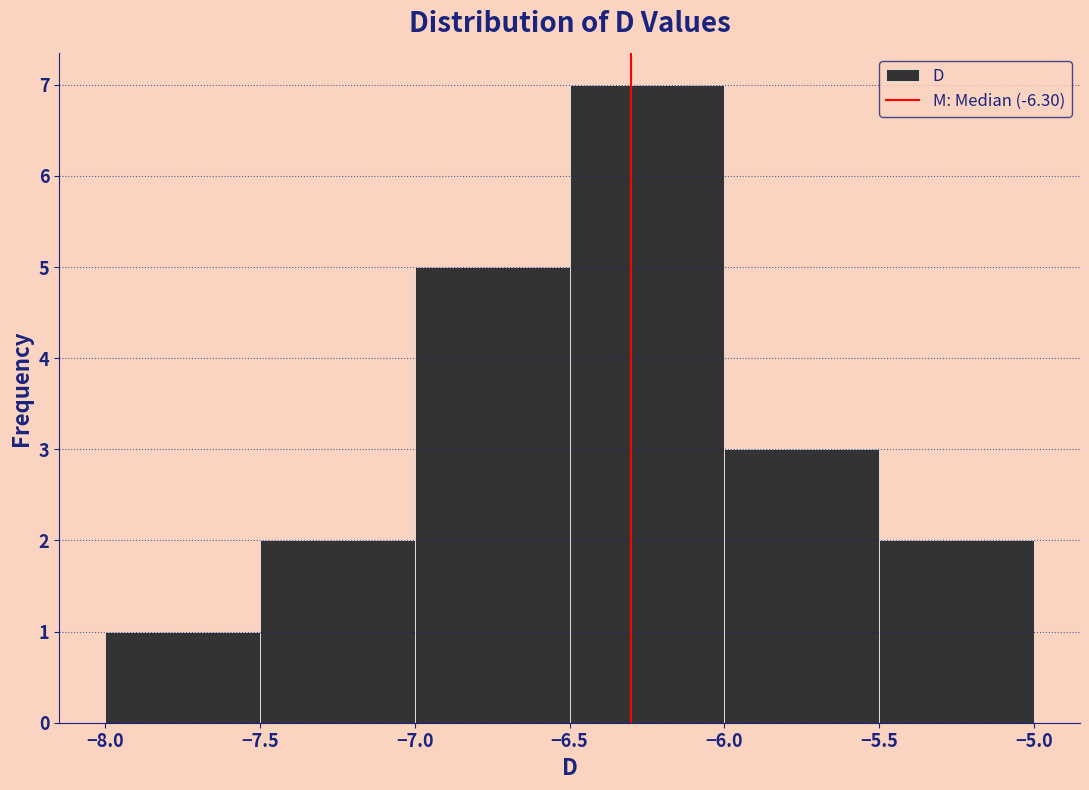

Reading left to right, transcribe this chart: for each bar, give the range it covers on the x-axis and its height. The values are not printed on the chart, so give them approximately, as read against the axis.

-8.0 to -7.5: 1
-7.5 to -7.0: 2
-7.0 to -6.5: 5
-6.5 to -6.0: 7
-6.0 to -5.5: 3
-5.5 to -5.0: 2